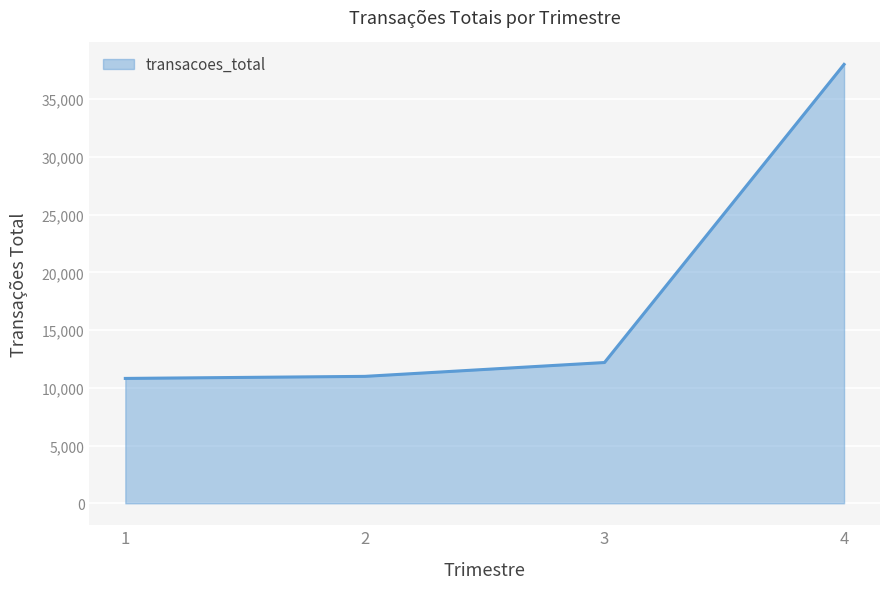

Which category has the highest value across all series?

4